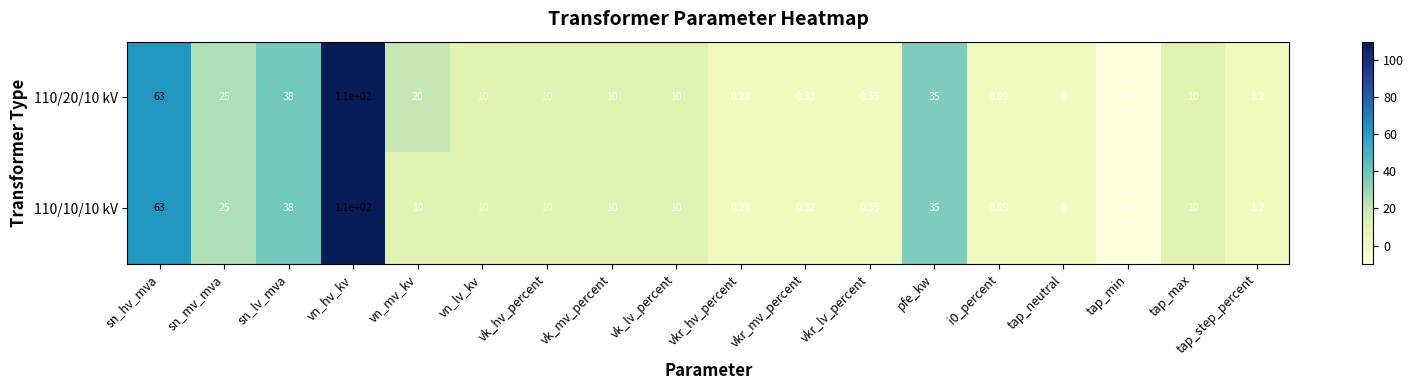

At which category is the sum across all series the highest?

vn_hv_kv